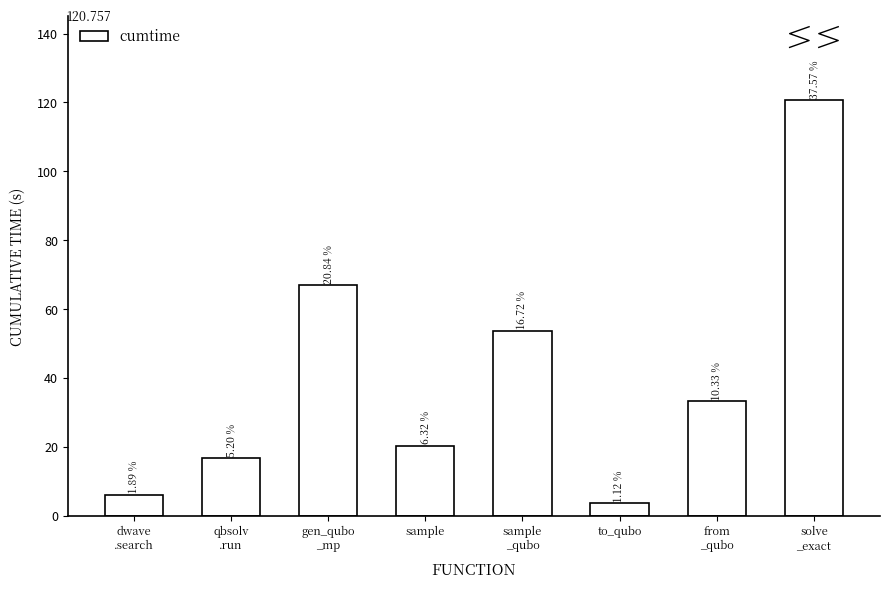

Reading left to right, extract all data points from this chart.

6.1	16.7	67.0	20.3	53.8	3.6	33.2	120.8